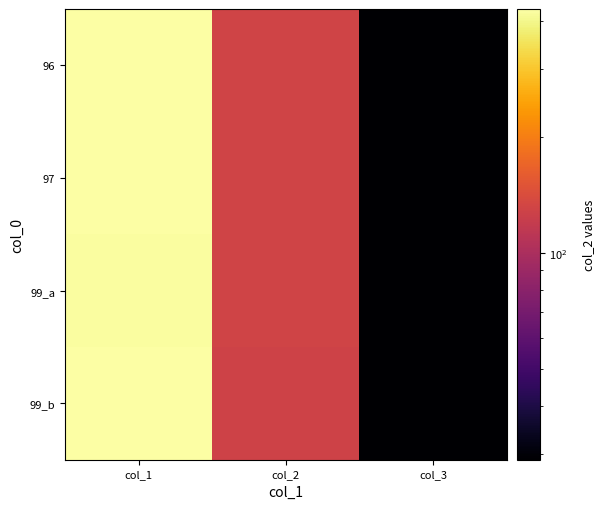

Rank the series by their maximum value, from highest to lowest.

96, 99_b, 97, 99_a